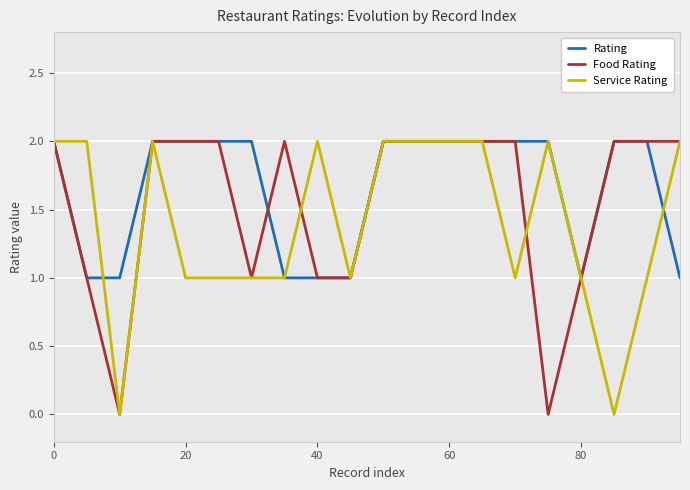

Rank the series by their average value, from highest to lowest.

Rating, Food Rating, Service Rating